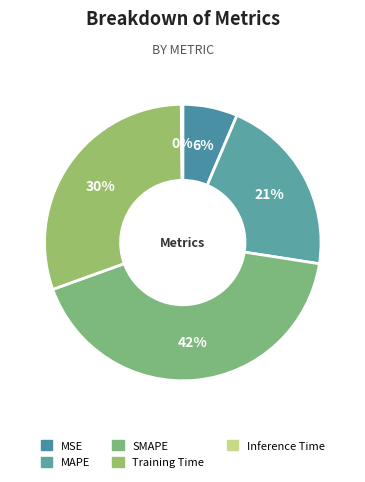

How many slices are in this pie chart?

5